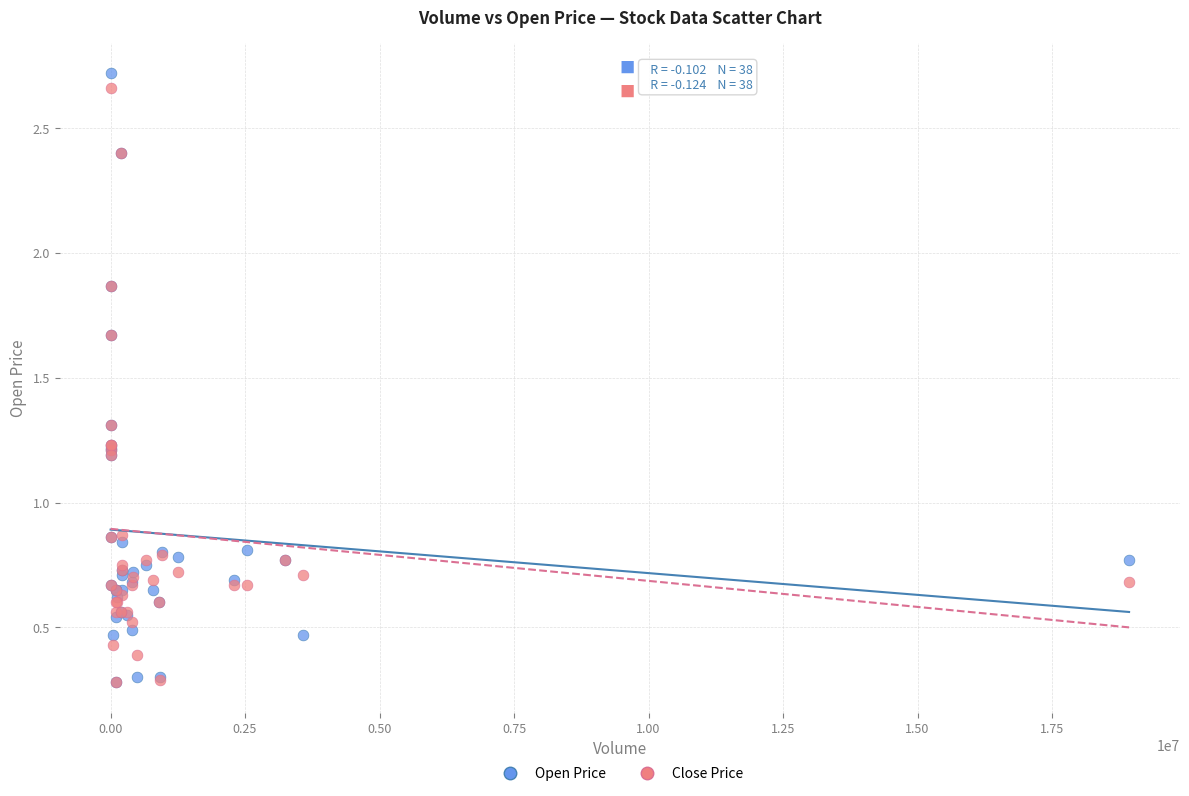

Which series has the widest spread of Y values?

Open Price